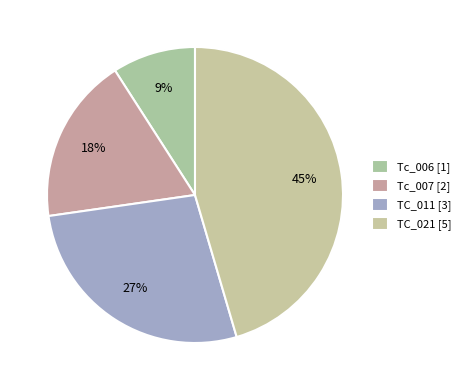

To the nearest percent, what percentage of the pie is TC_021?

45%